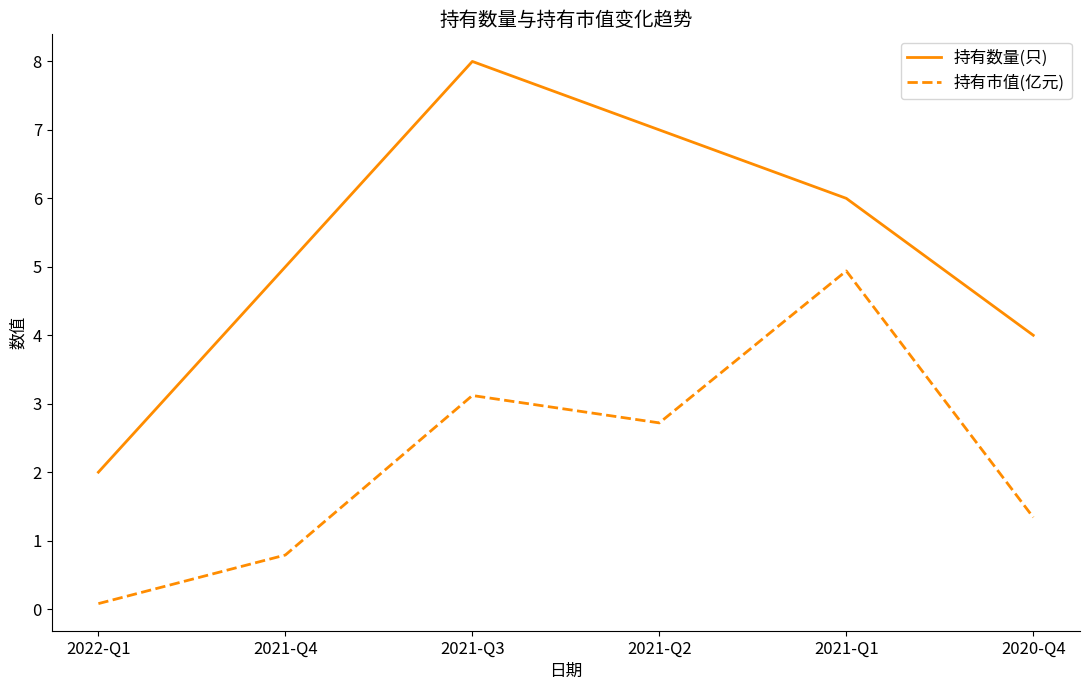

What is the total value across all series at 2021-Q3?

11.1